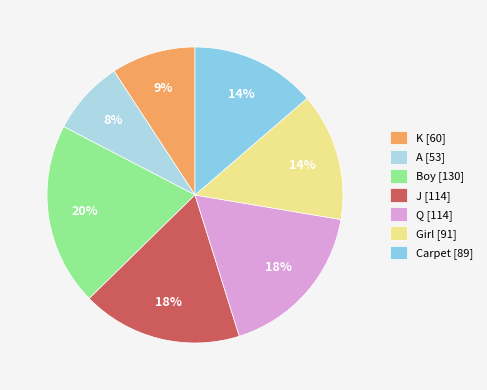

Count the number of slices in the pie.

7